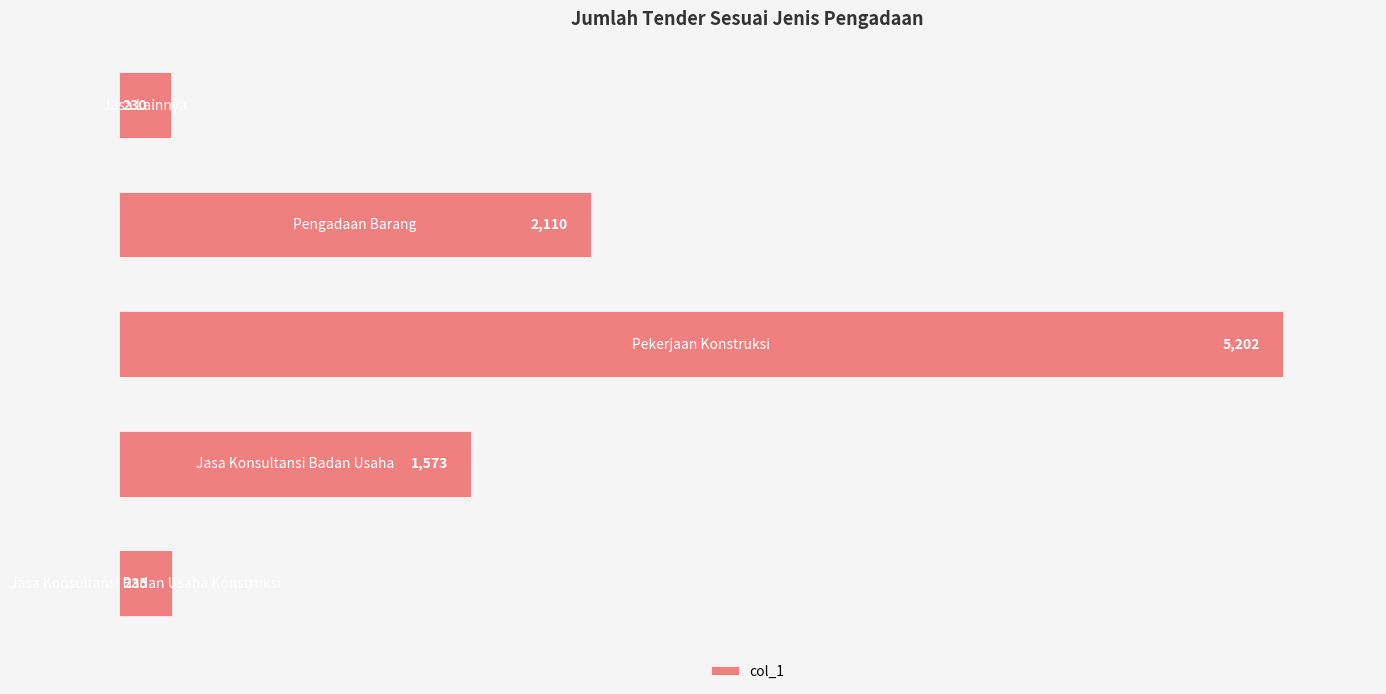

How many distinct data groups are displayed?

1